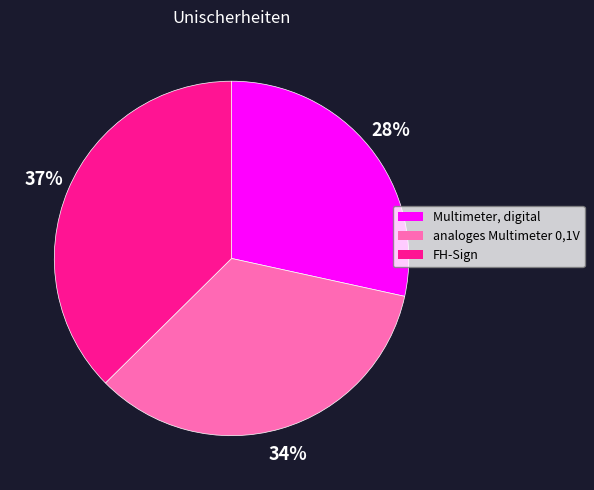

What is the ratio of the value at FH-Sign to the value at analoges Multimeter 0,1V?

1.1